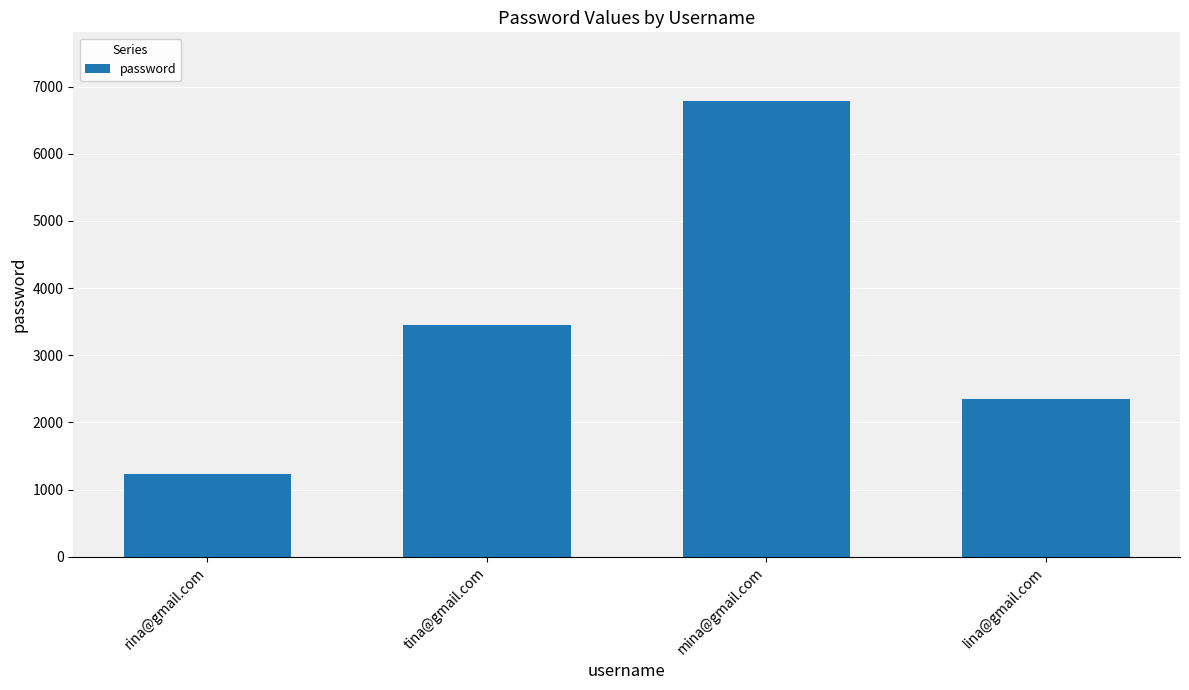

Reading left to right, extract all data points from this chart.

1234	3456	6789	2345